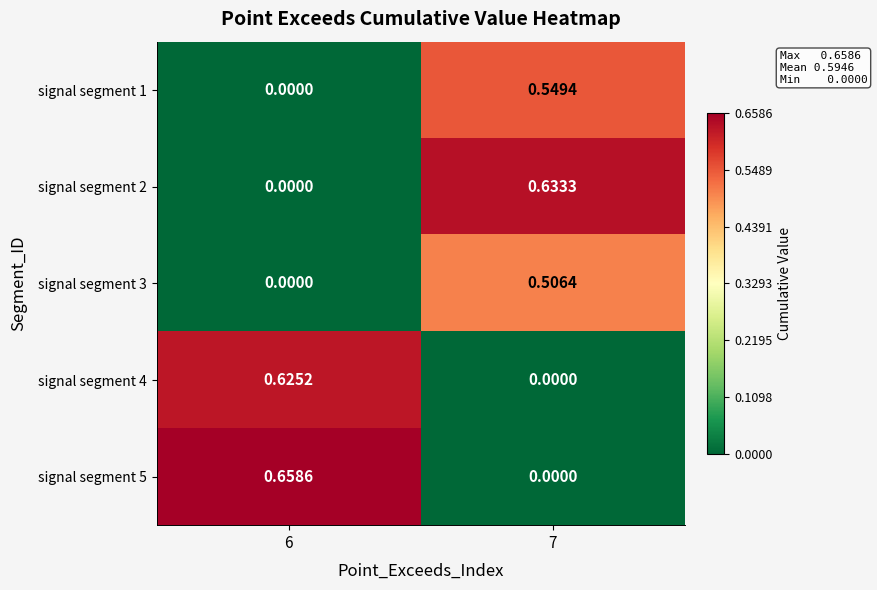

List the series in order of their peak value, highest first.

signal segment 5, signal segment 2, signal segment 4, signal segment 1, signal segment 3